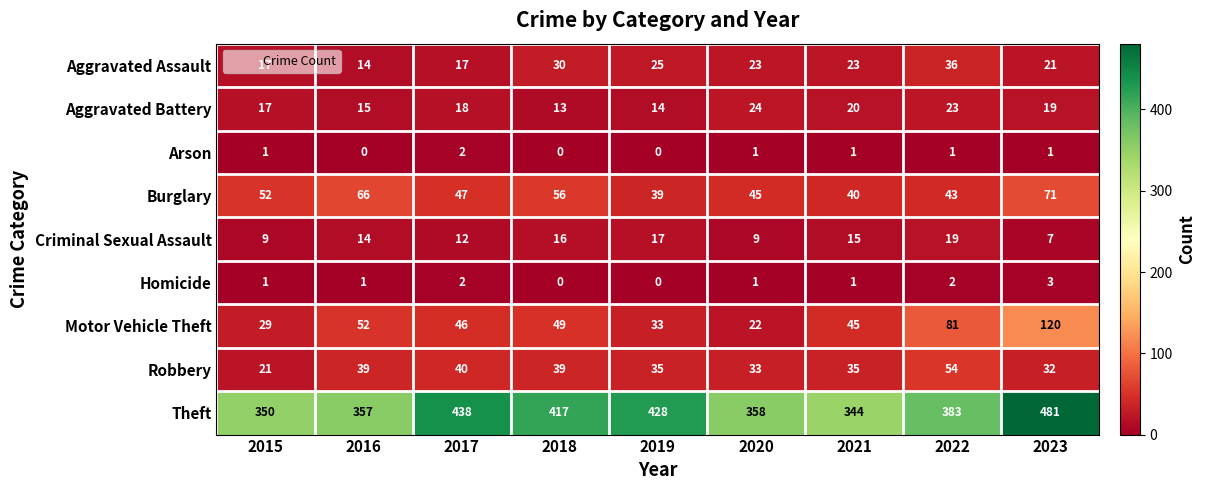

What is the sum of all Homicide values?

11